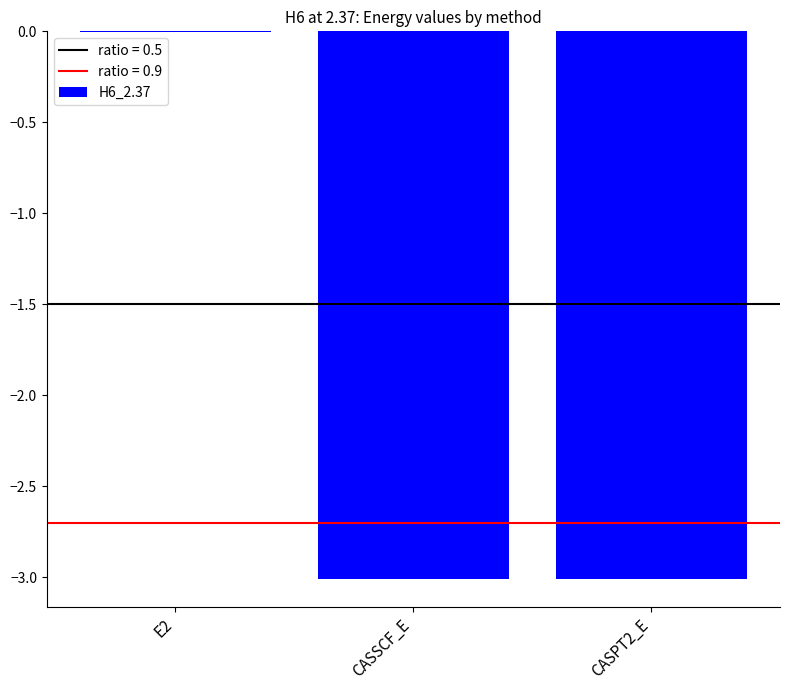

What is the sum of all values?

-6.0